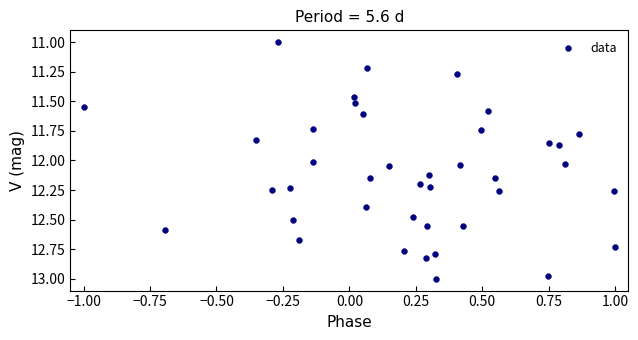

What is the range of X values (max minus min)?

2.0